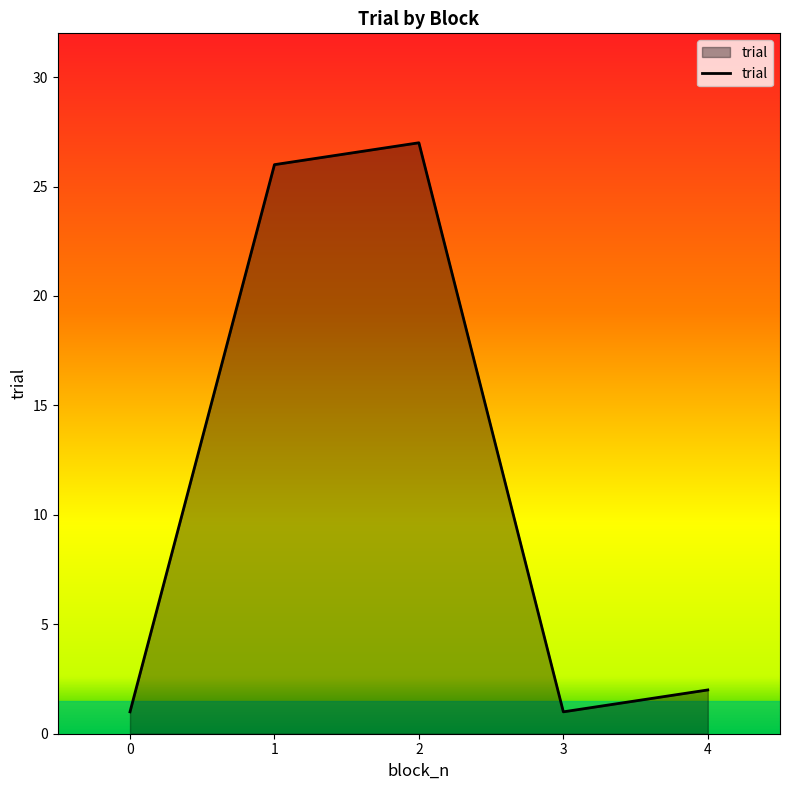

Reading left to right, extract all data points from this chart.

1	26	27	1	2